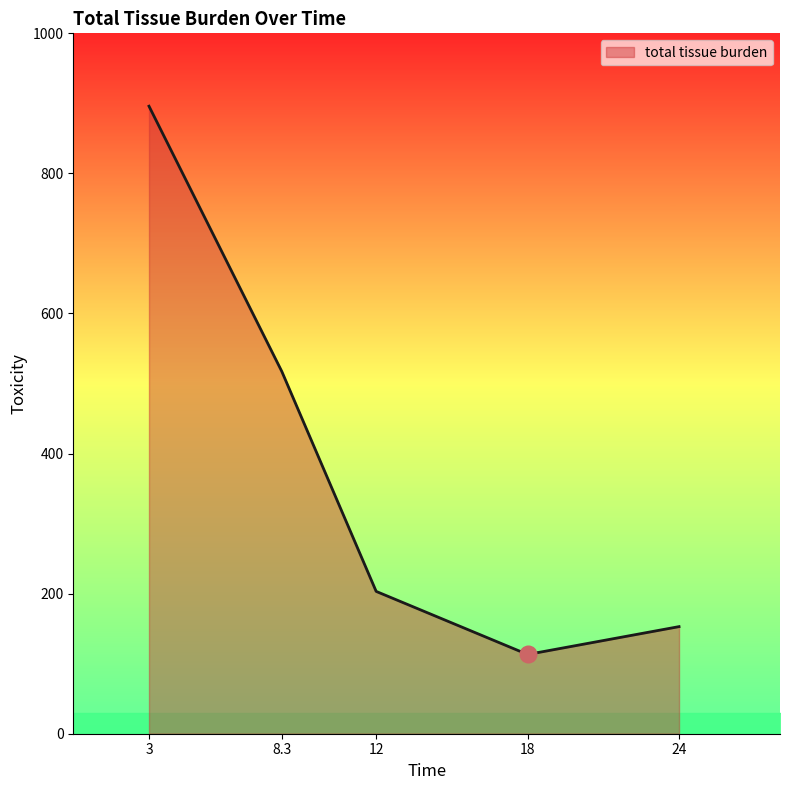

List the labels in order of value, smallest first.

18, 24, 12, 8.3, 3